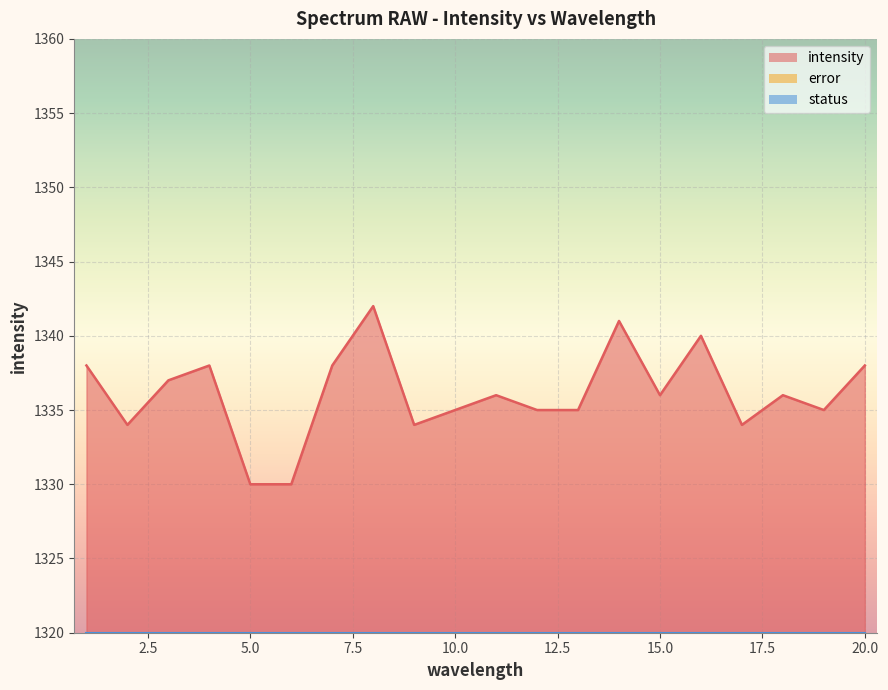

What is the minimum value for intensity?

1330